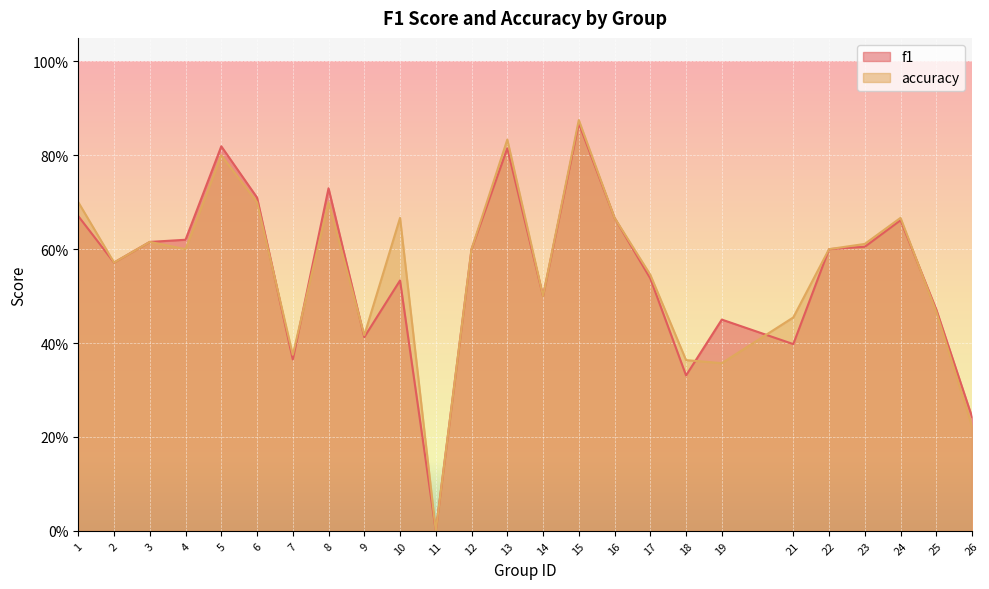

How many intersections are there between f1 and accuracy?

6